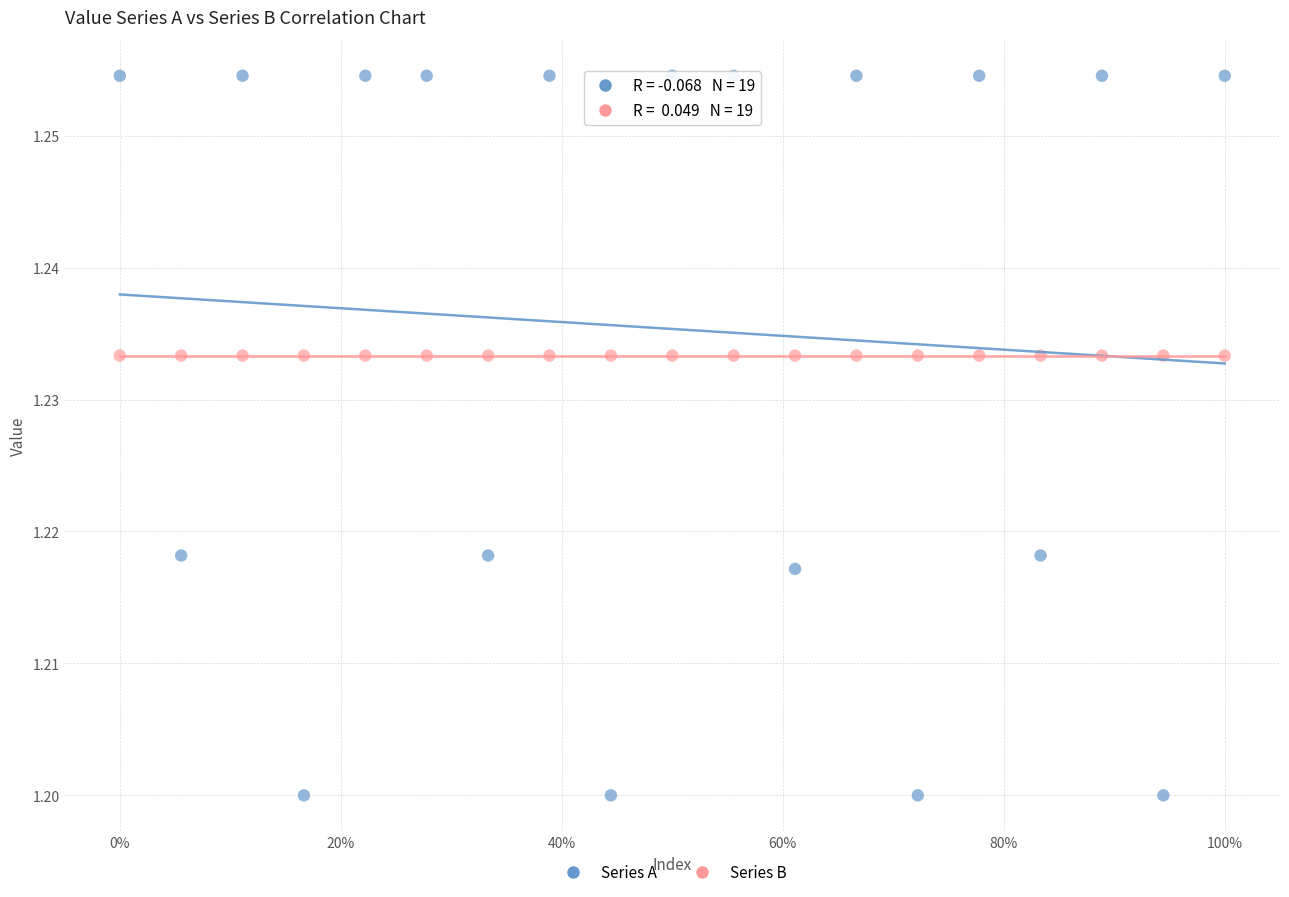

Across all data points, what is the range of X values (max minus min)?

100.0